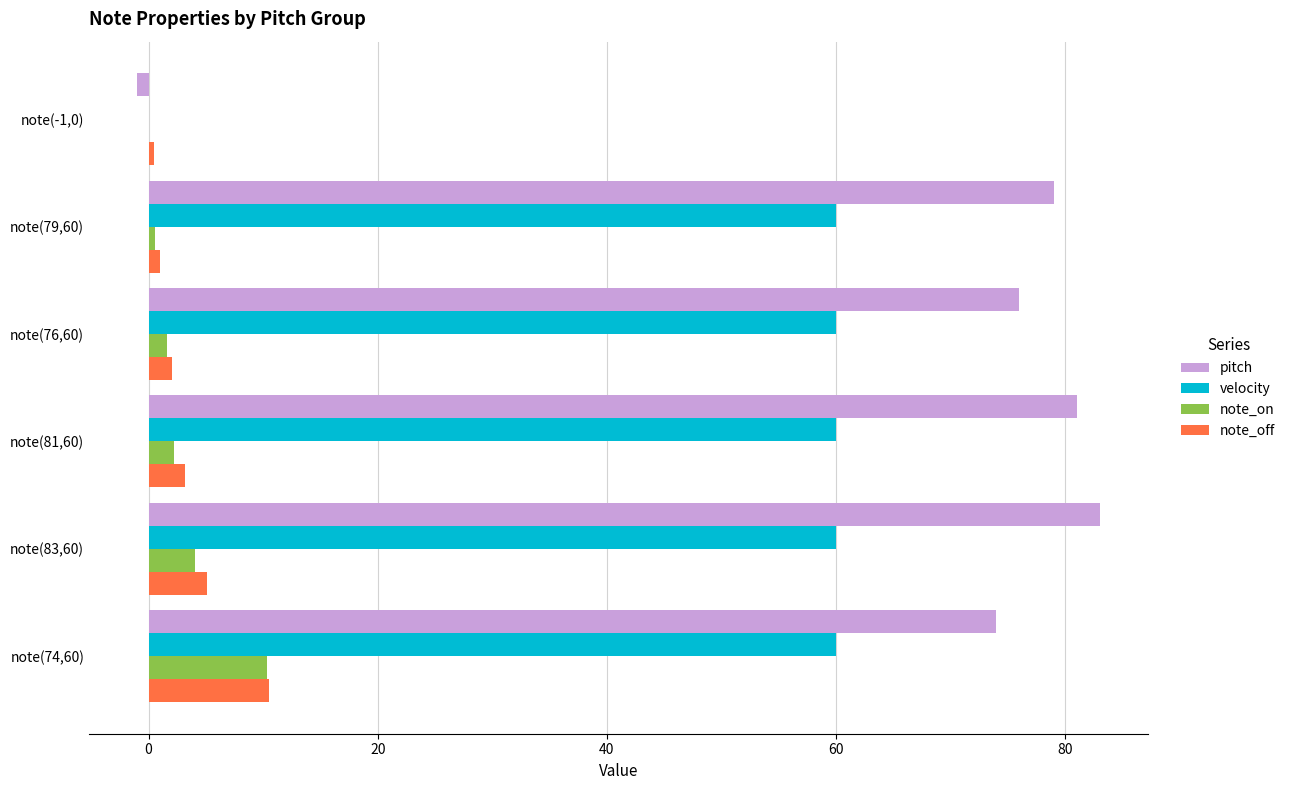

True or false: note_on has a value of 10.4 at note(74,60).

True